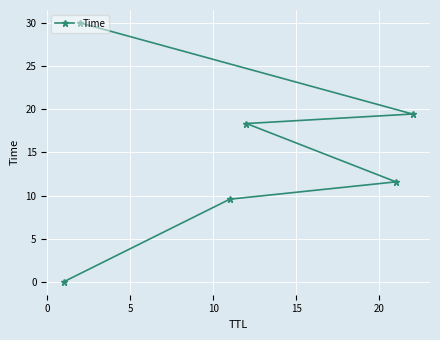

What is the difference between the maximum and minimum values?

30.0